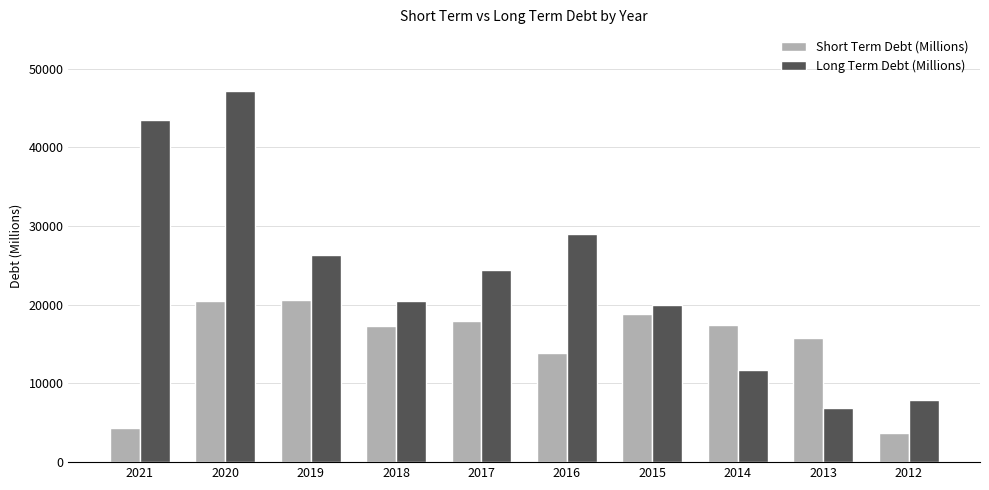

List the series in order of their overall mean, highest first.

Long Term Debt (Millions), Short Term Debt (Millions)